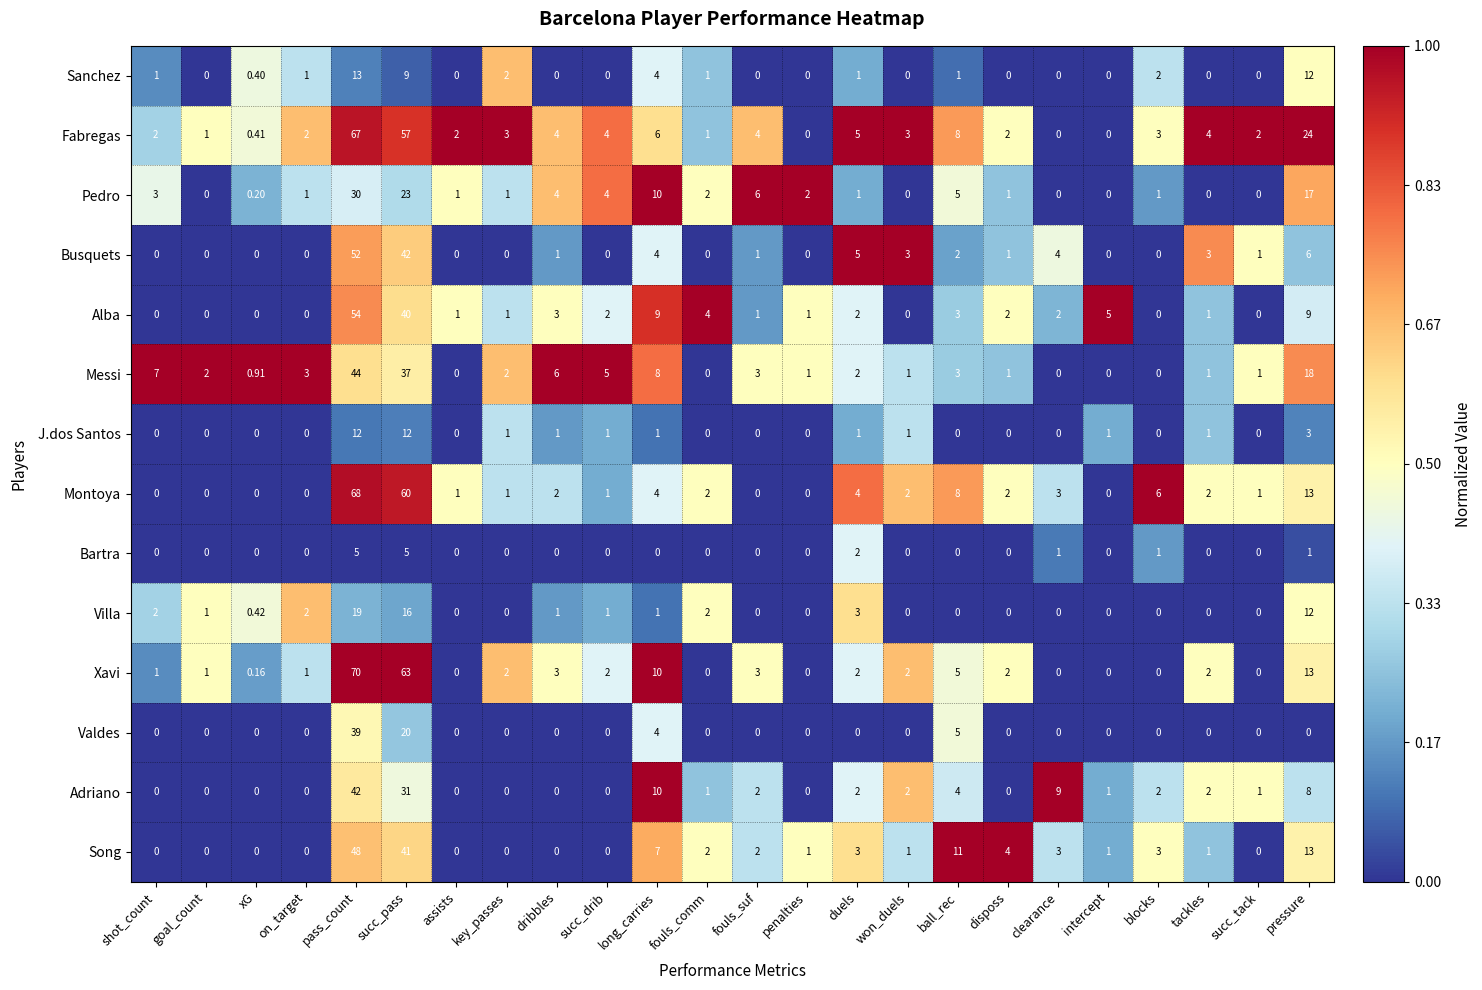

Which series has the largest range (max minus min)?

Xavi